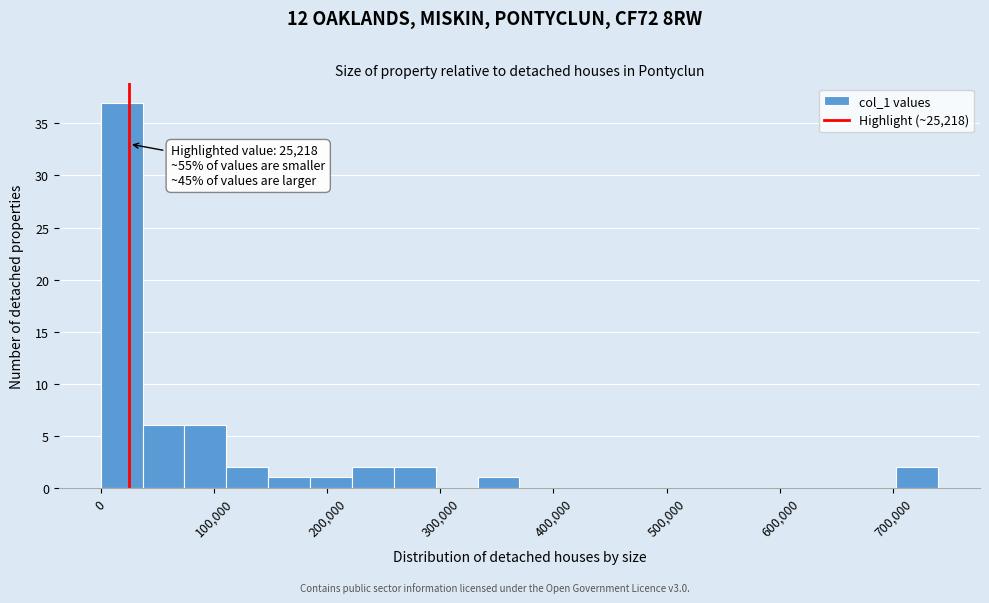

Around what value on the x-axis is the tallest bar? Give the approximate position of its centre, as read against the axis.

20000